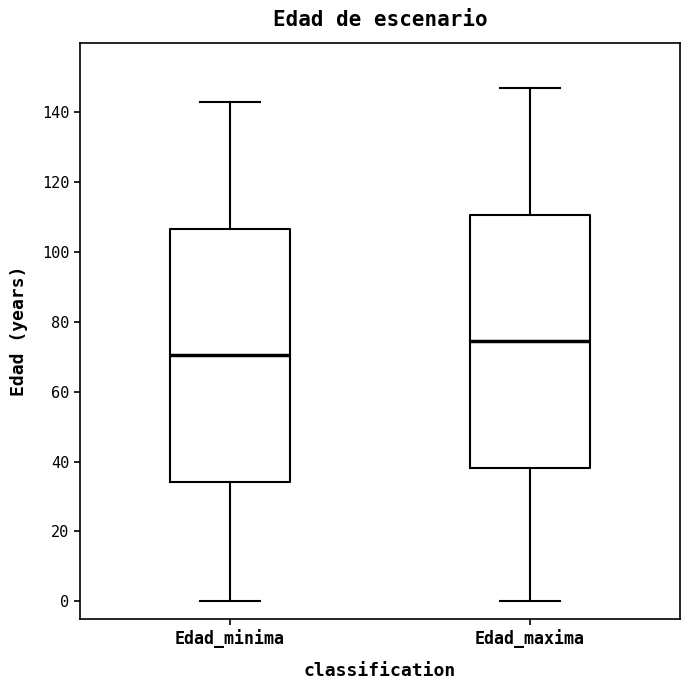

Reading left to right, read every box against the y-axis: the position of its median line, the range the box covers, and the ends of its whiskers. The values are not printed on the chart, so give them approximately, as read against the axis.

Edad_minima: median 70, box 34 to 106, whiskers 0 to 144
Edad_maxima: median 74, box 38 to 110, whiskers 0 to 148